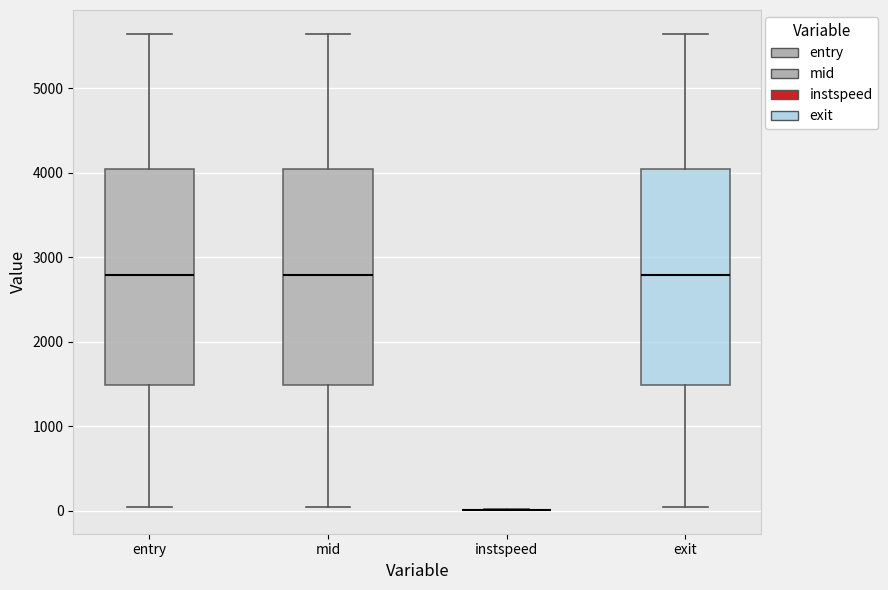

Reading left to right, read every box against the y-axis: the position of its median line, the range the box covers, and the ends of its whiskers. The values are not printed on the chart, so give them approximately, as read against the axis.

entry: median 2800, box 1500 to 4000, whiskers 0 to 5600
mid: median 2800, box 1500 to 4000, whiskers 0 to 5600
instspeed: box collapsed to a line at 0, whiskers 0 to 0
exit: median 2800, box 1500 to 4000, whiskers 0 to 5600